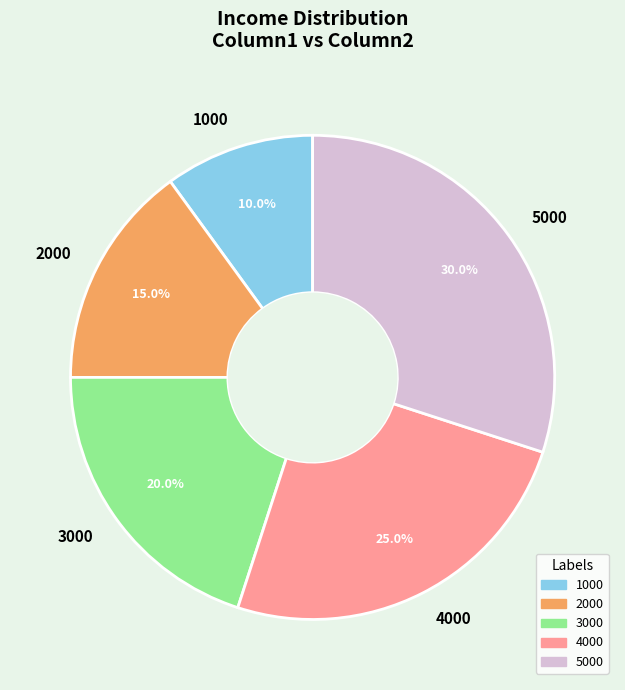

To the nearest percent, what is the difference between the largest and smallest slice percentages?

20%